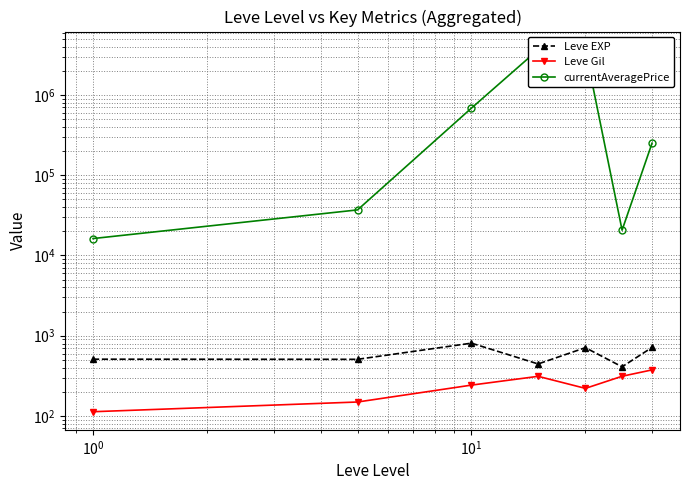

What is the average value of the currentAveragePrice series?

1194436.5